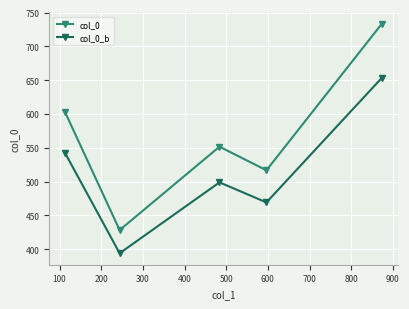

List the series in order of their overall mean, lowest first.

col_0_b, col_0